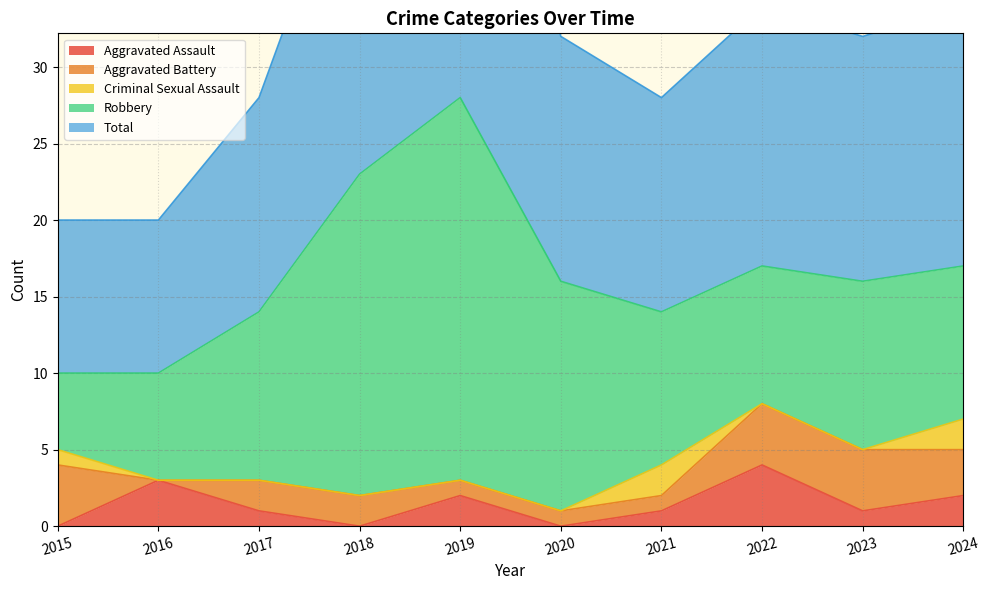

How many distinct data groups are displayed?

5